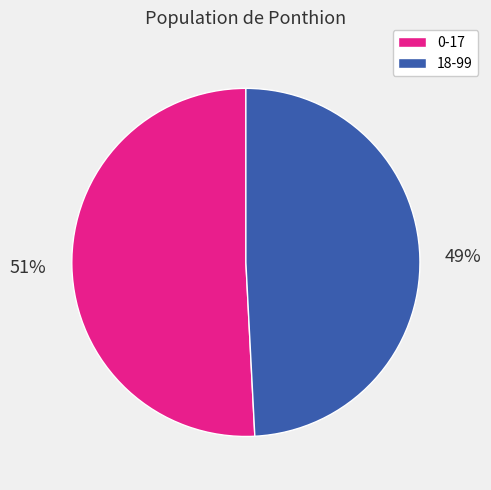

Do 18-99 and 0-17 together represent more than half of the pie?

Yes